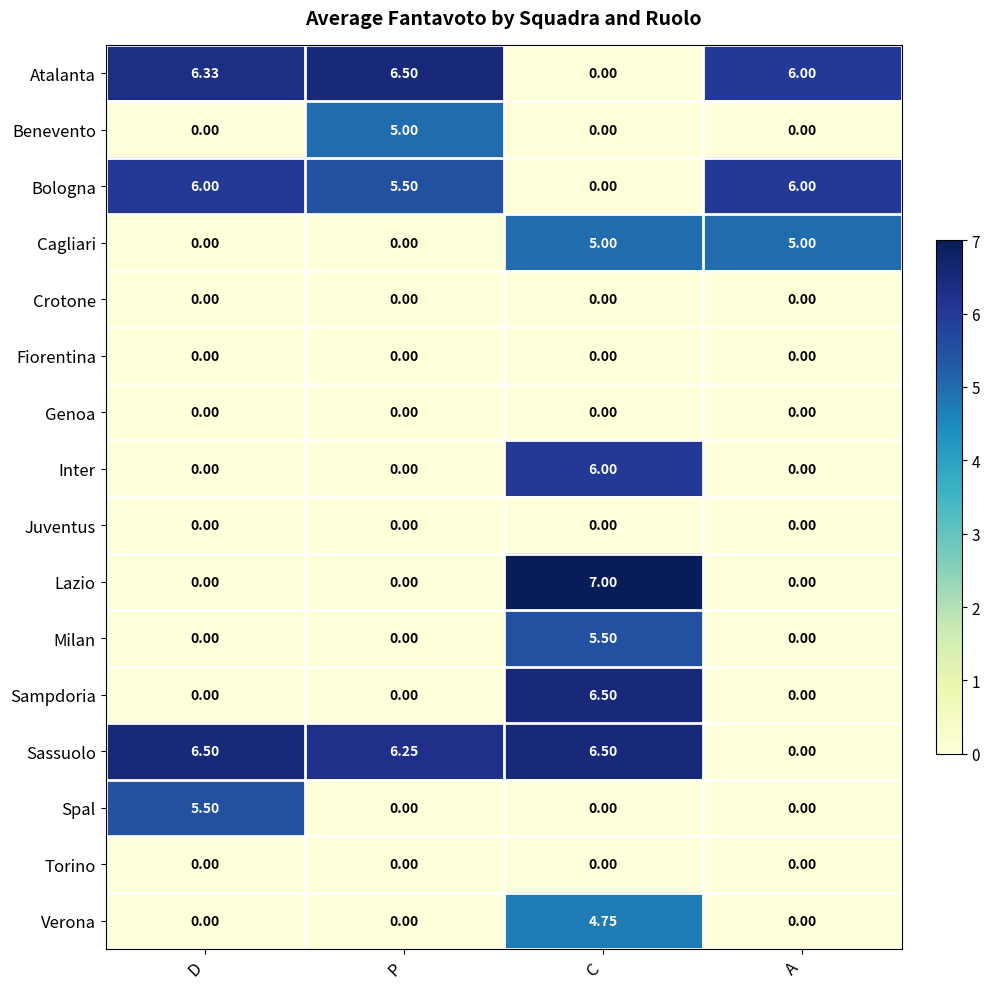

Which series has the widest spread of values?

Lazio